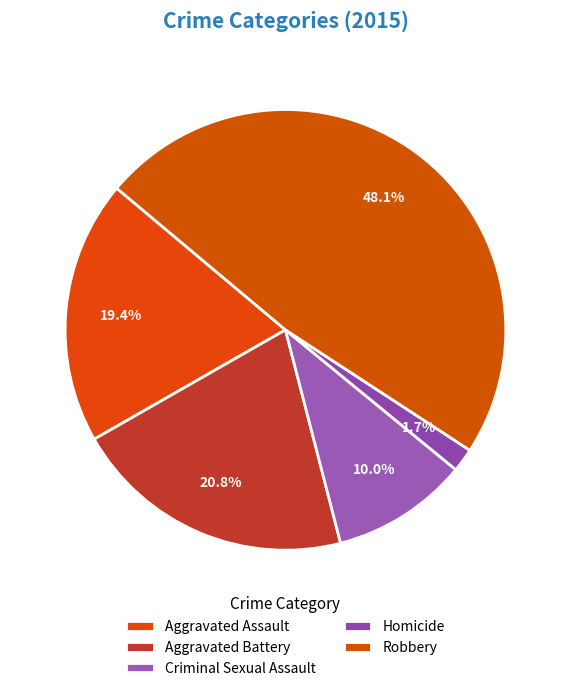

True or false: Aggravated Battery accounts for 30% of the total.

False